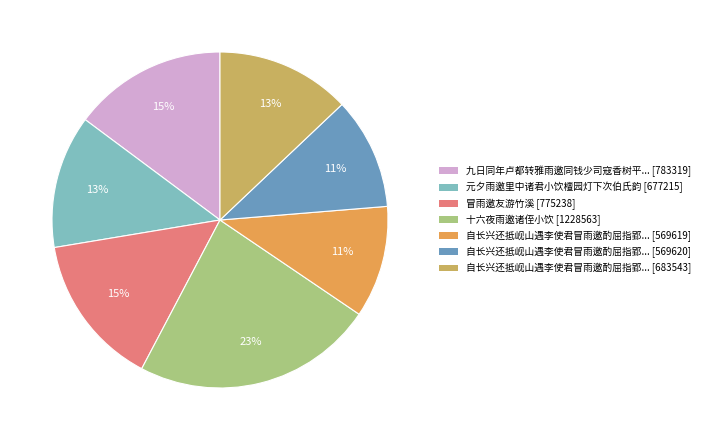

How many segments does this pie chart have?

7